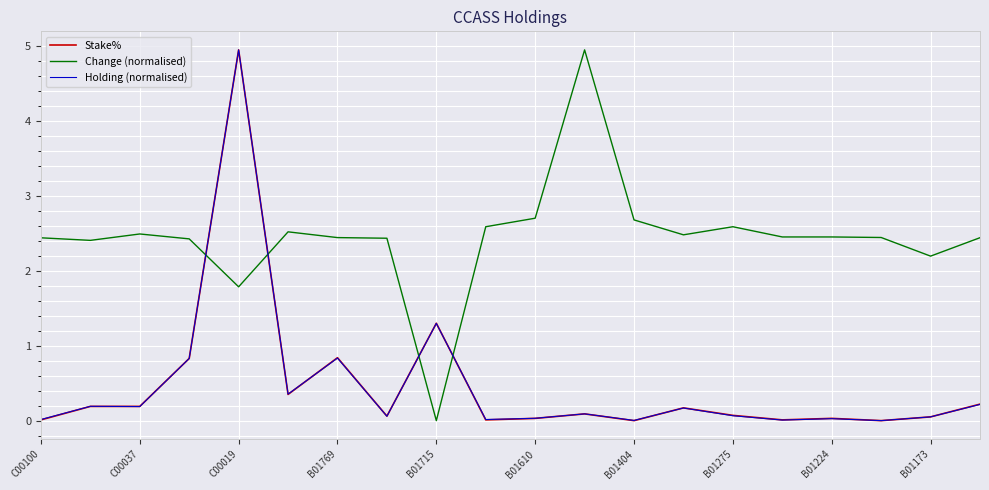

Which series ends up on top after the final intersection of Holding (normalised) and Change (normalised)?

Change (normalised)